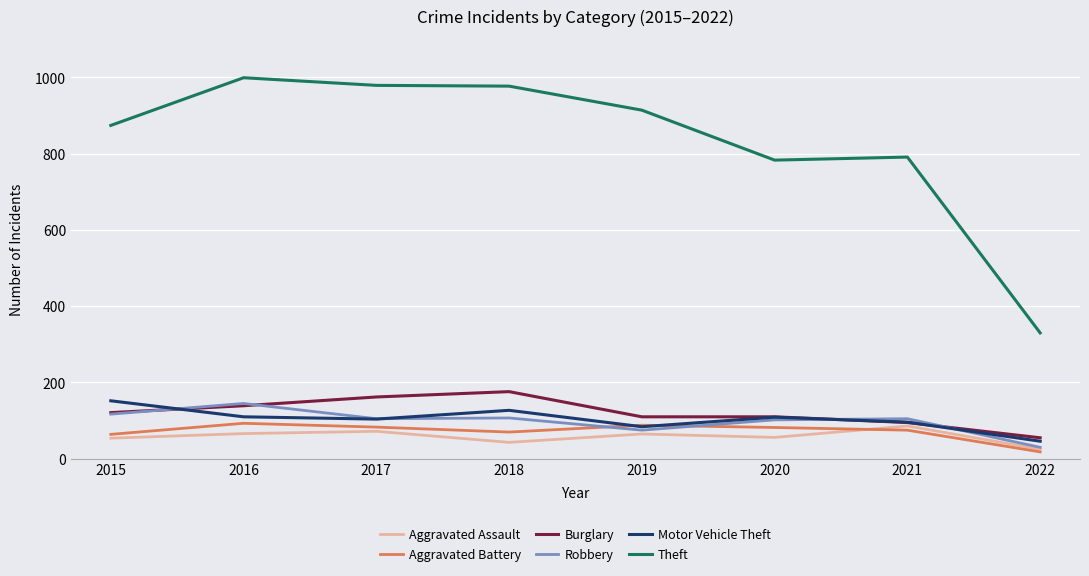

In Robbery, how many points are lower than both neighbors (excluding endpoints)?

2